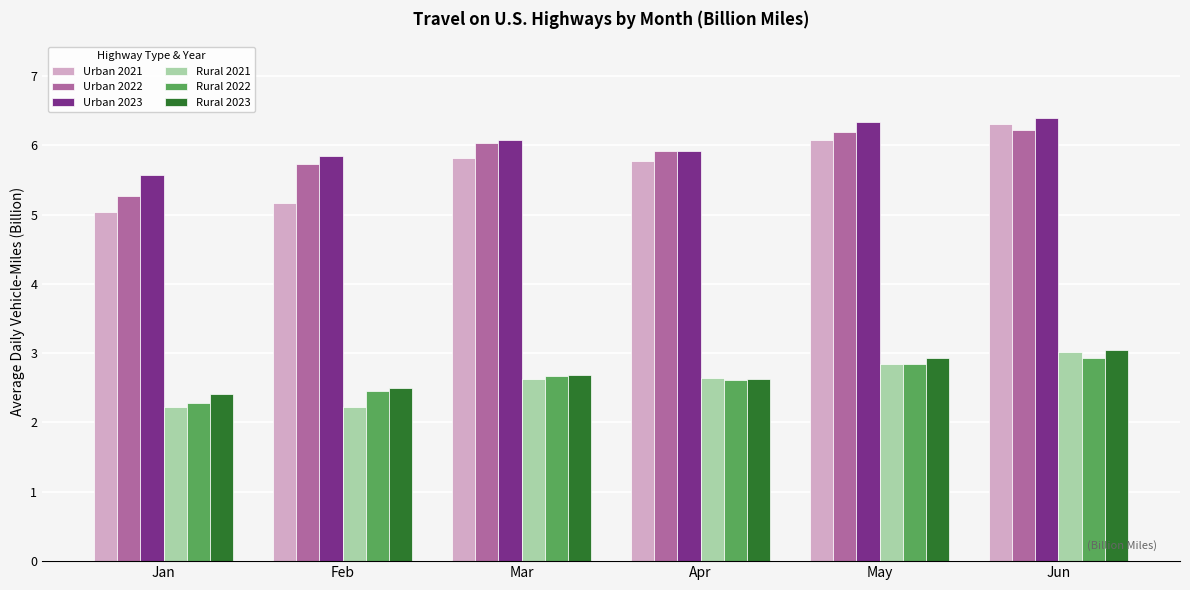

True or false: Urban 2021 has a value of 5.2 at Feb.

True